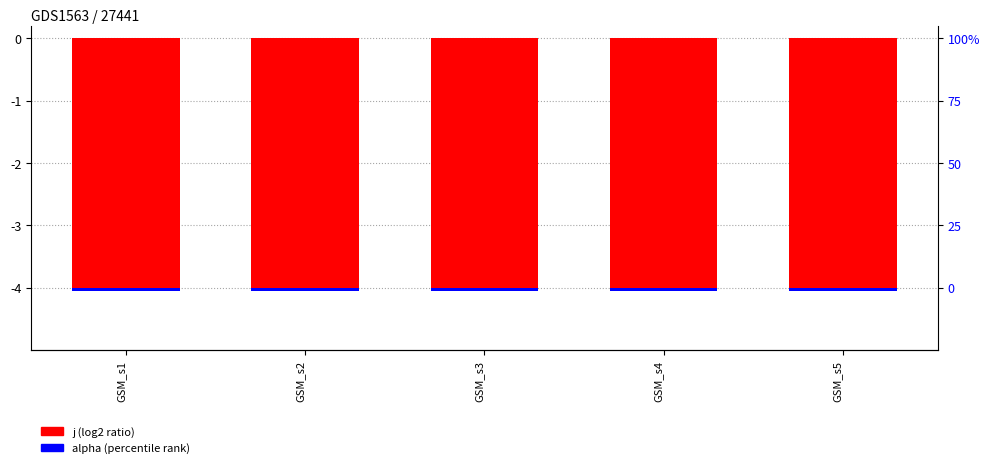

At which category is the sum across all series the highest?

GSM_s1